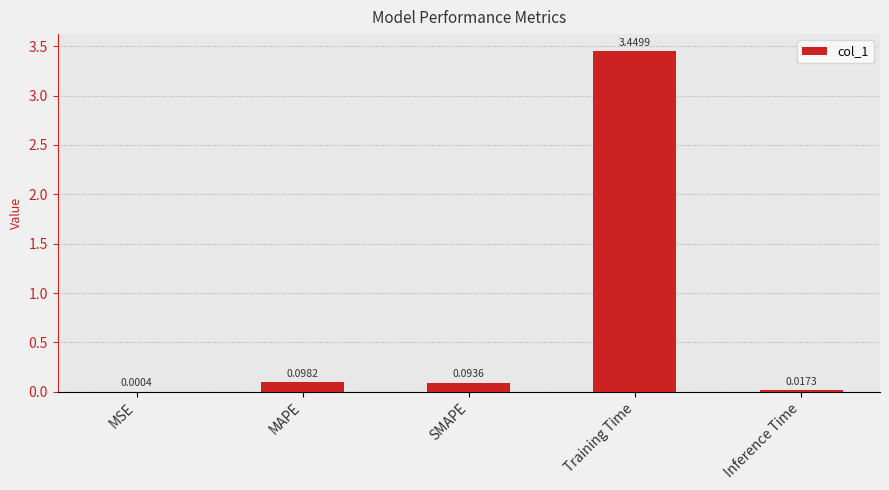

What is the sum of all values?

3.7